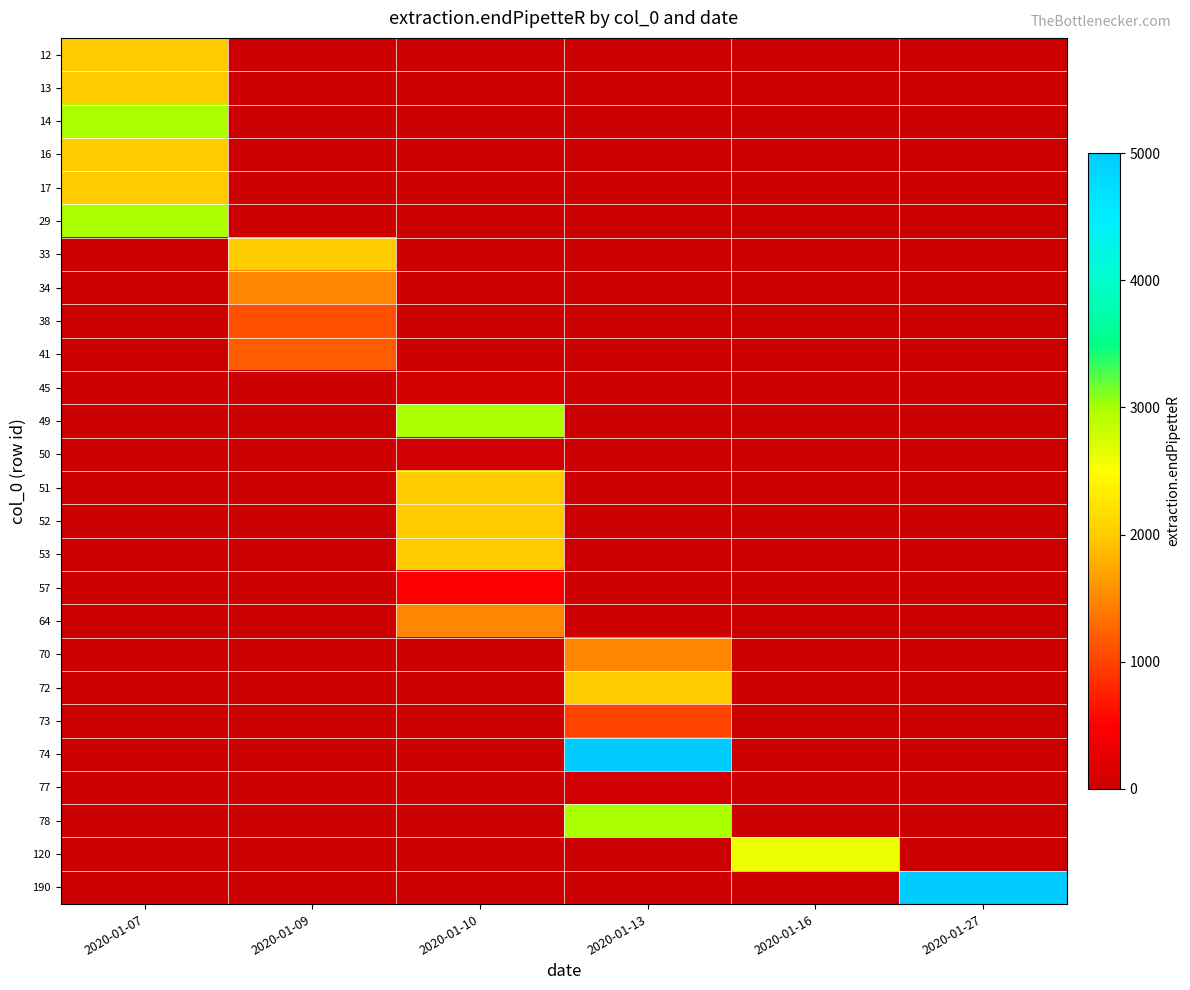

Which series has the widest spread of values?

74